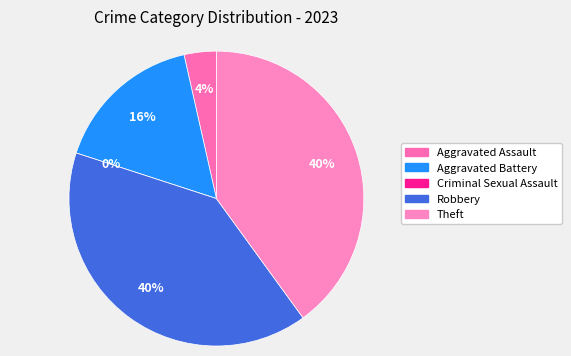

The Criminal Sexual Assault slice represents 0% of the pie. True or false?

True